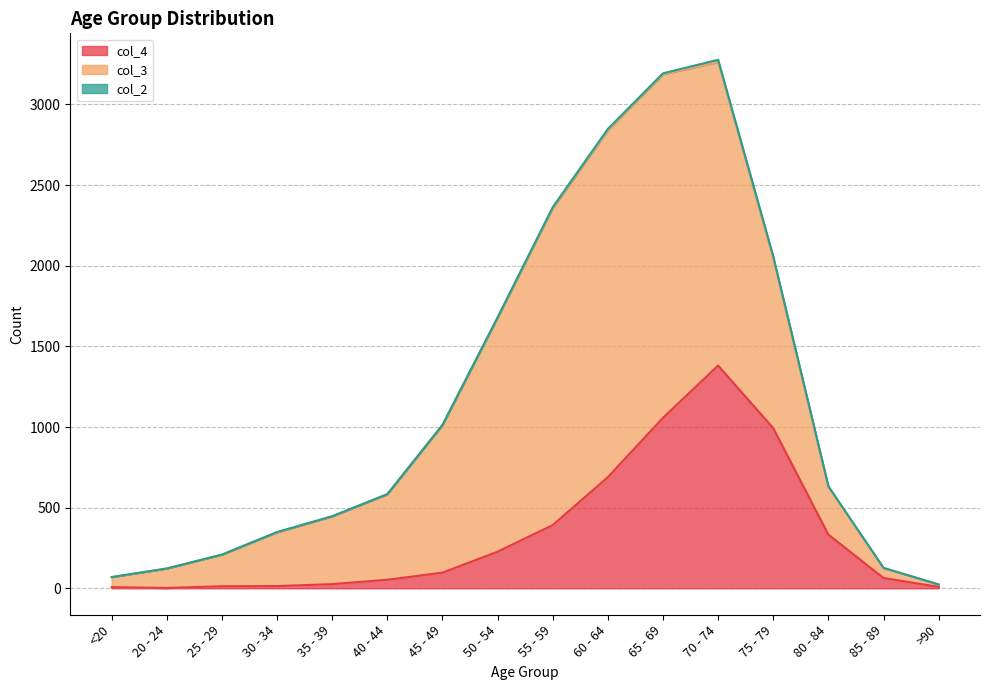

Reading left to right, transcribe all the data shown in this chart.

col_4: 7	2	13	14	26	53	97	227	392	689	1057	1381	993	333	64	9
col_3: 62	121	196	333	420	530	915	1450	1965	2151	2130	1882	1053	296	62	15
col_2: 1	0	0	2	1	1	1	3	6	8	6	14	12	4	1	0